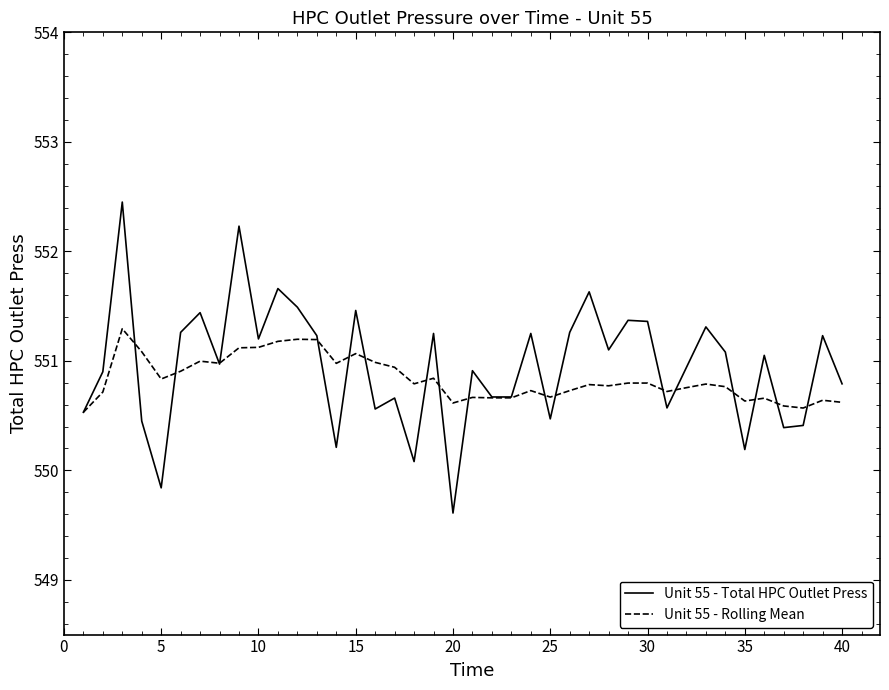

Count the number of data series in this chart.

2